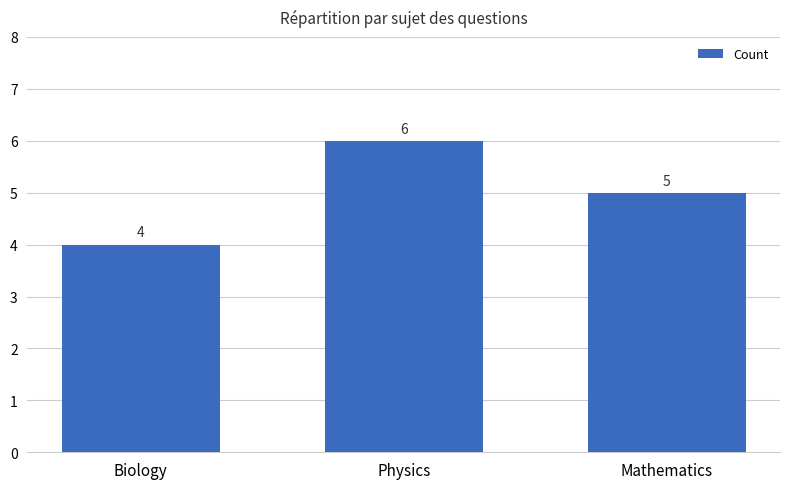

What is the sum of the values at Physics and Biology?

10